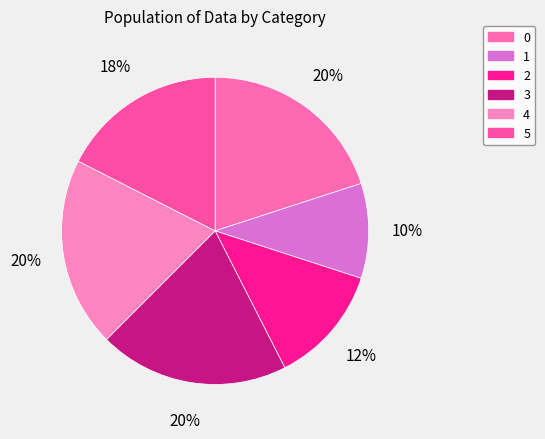

What percentage is the 3 slice, to the nearest percent?

20%